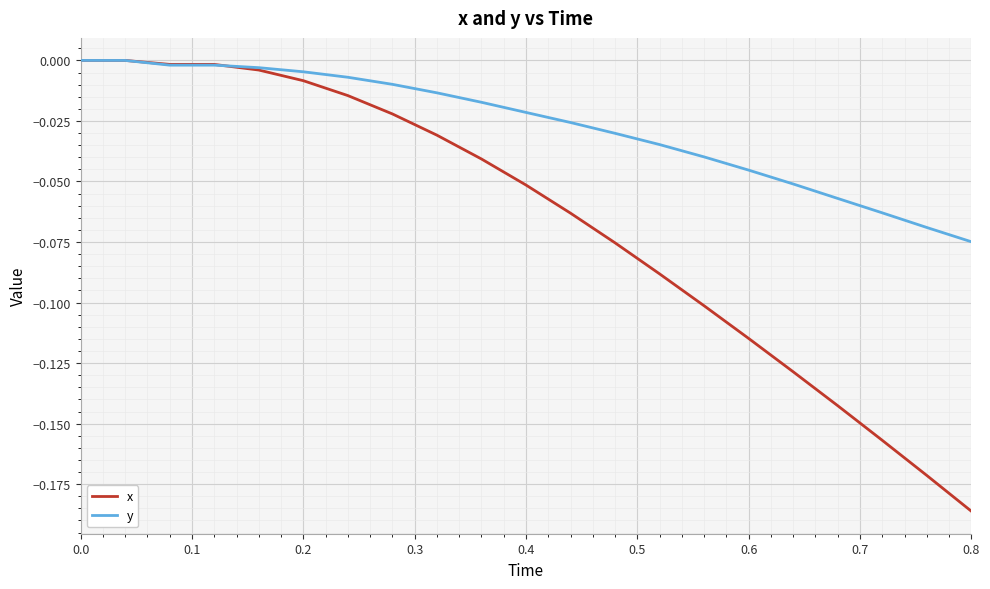

List the series in order of their overall mean, highest first.

y, x